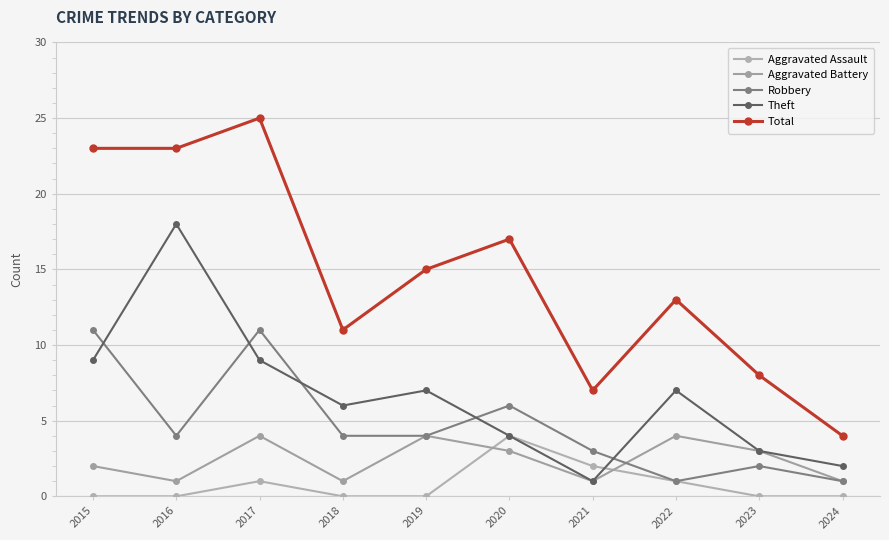

Which category has the highest value across all series?

2017